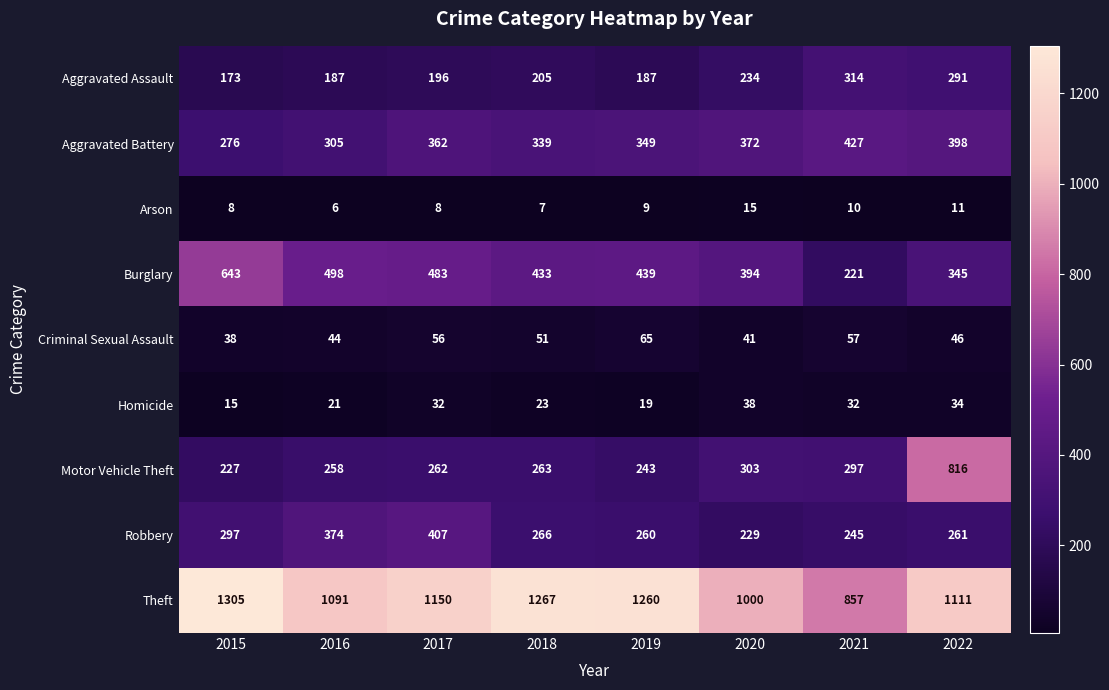

Count the number of data series in this chart.

9